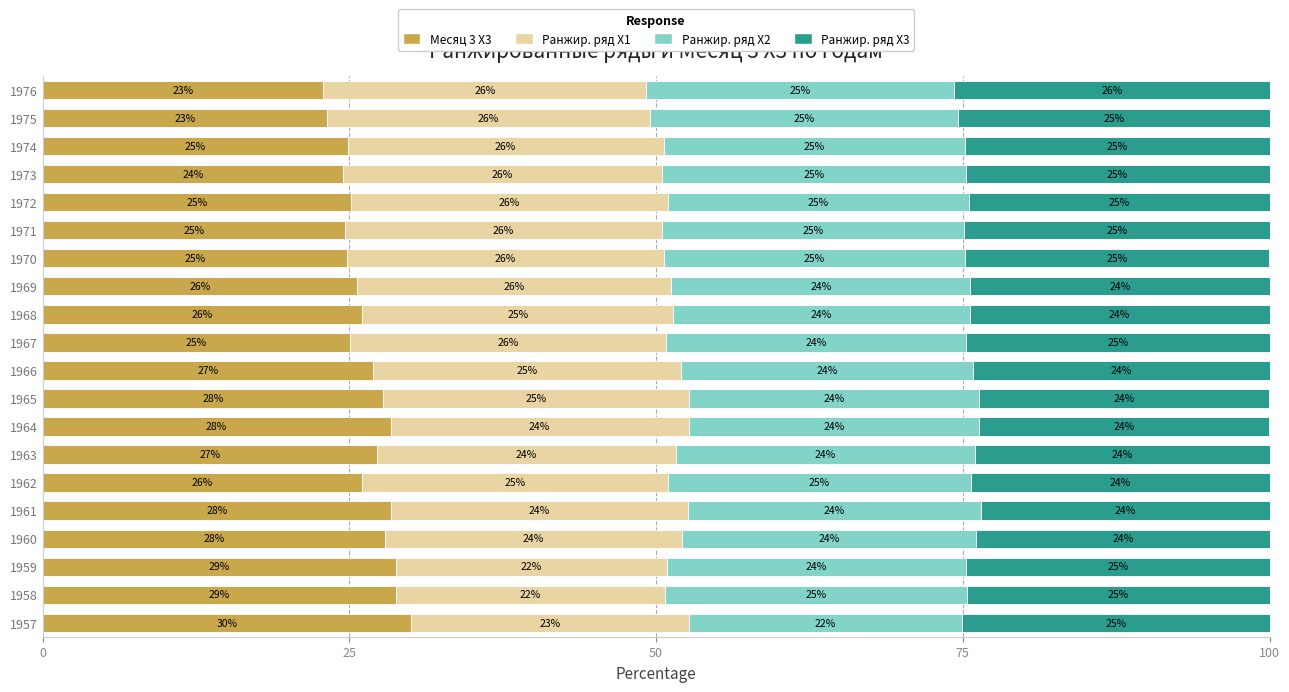

What is the minimum value for Месяц 3 X3?

22.9